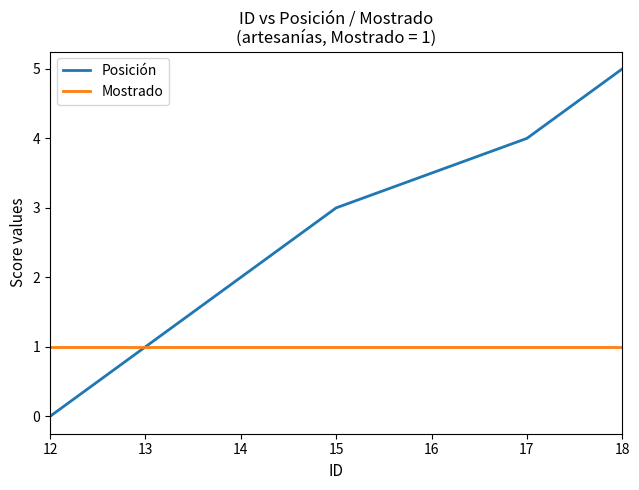

What is the maximum value shown in the chart?

5